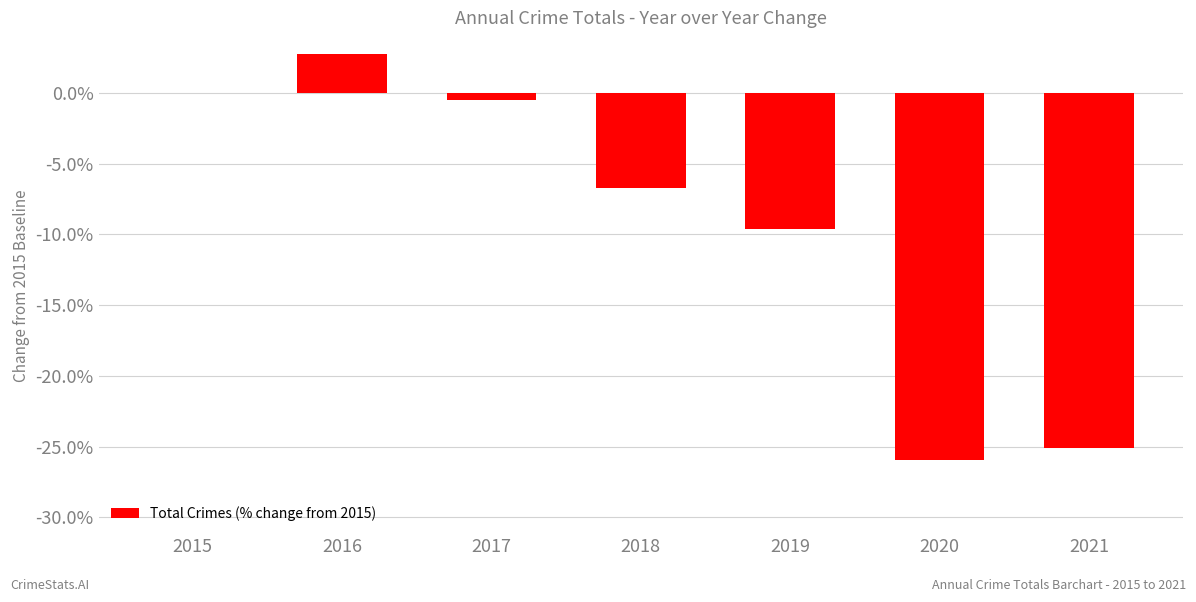

Which has a higher value, 2020 or 2015?

2015